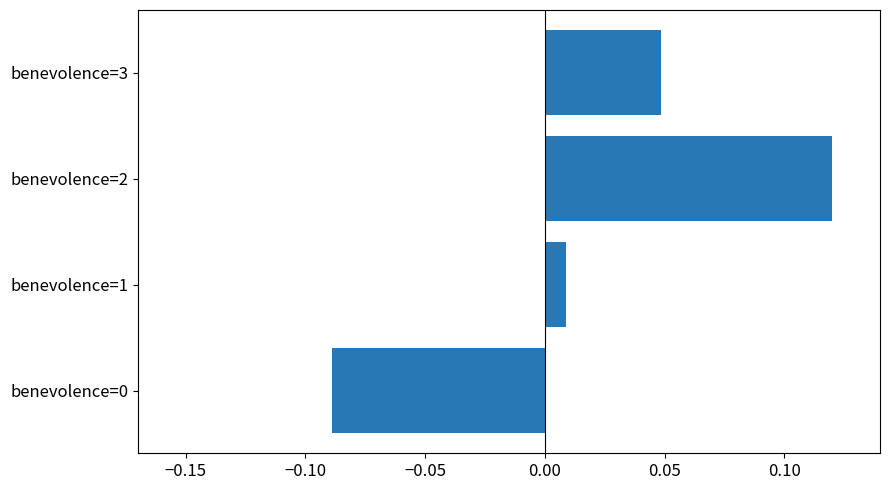

Between benevolence=0 and benevolence=1, which is larger?

benevolence=1